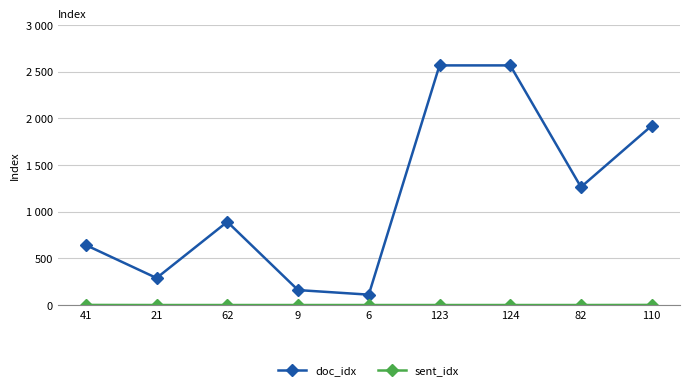

True or false: sent_idx and doc_idx intersect in this chart.

False